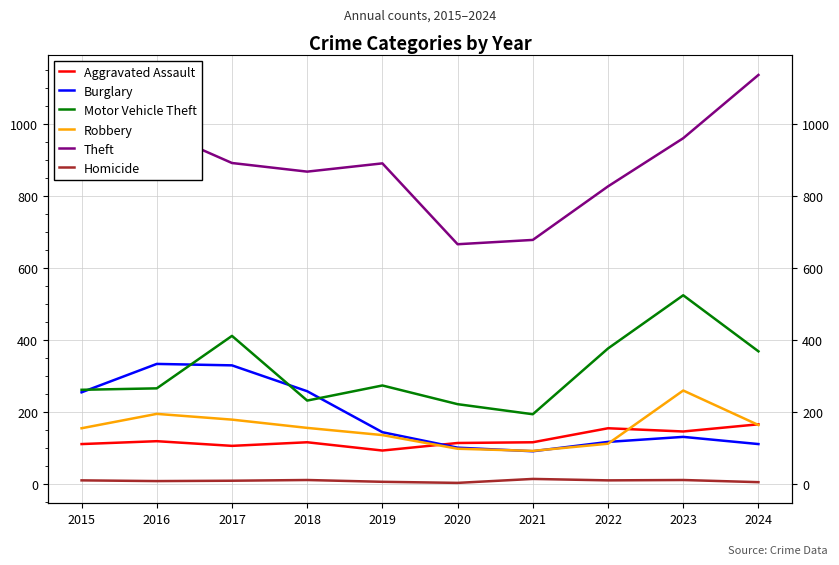

True or false: Robbery and Theft intersect in this chart.

False